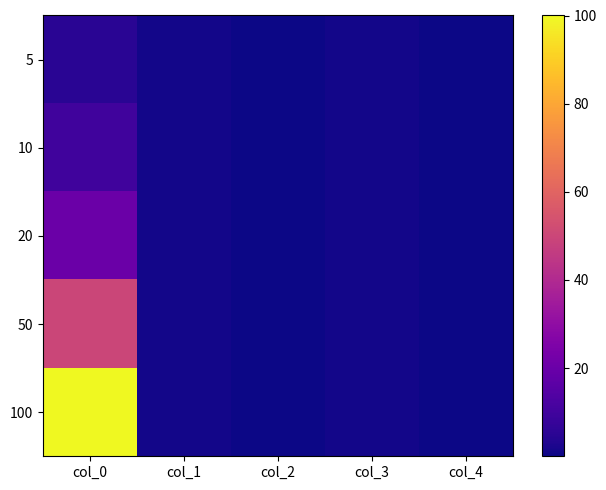

Which series has the largest range (max minus min)?

100